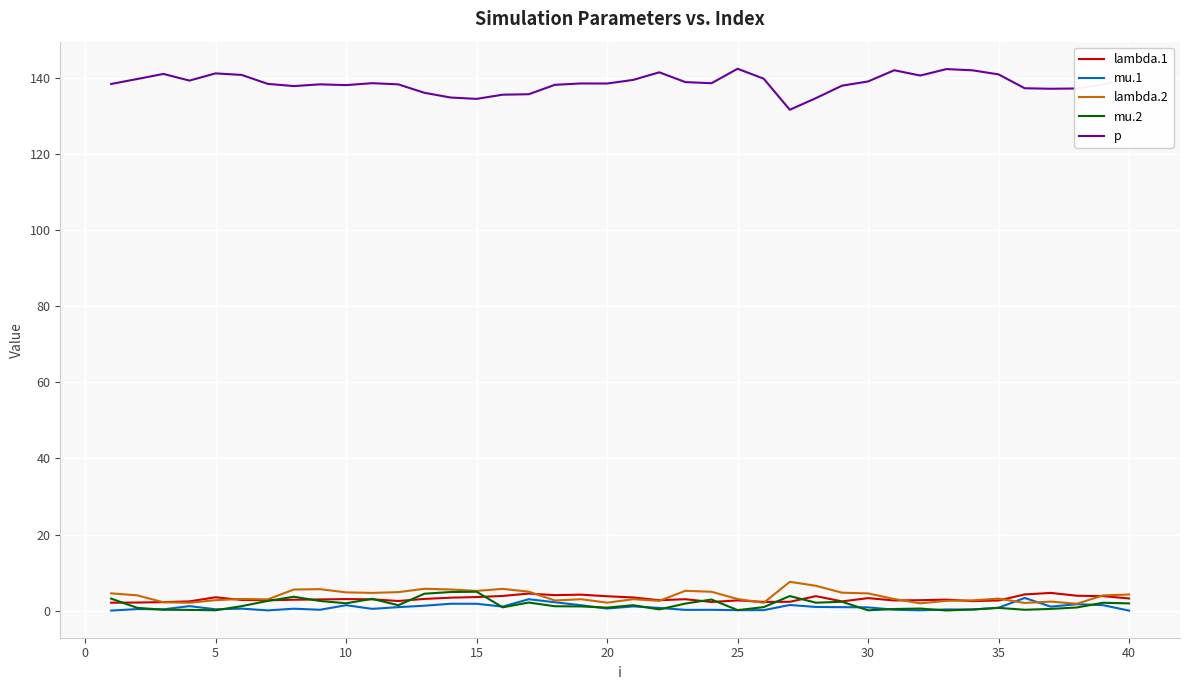

Which series has the largest total across all categories?

p